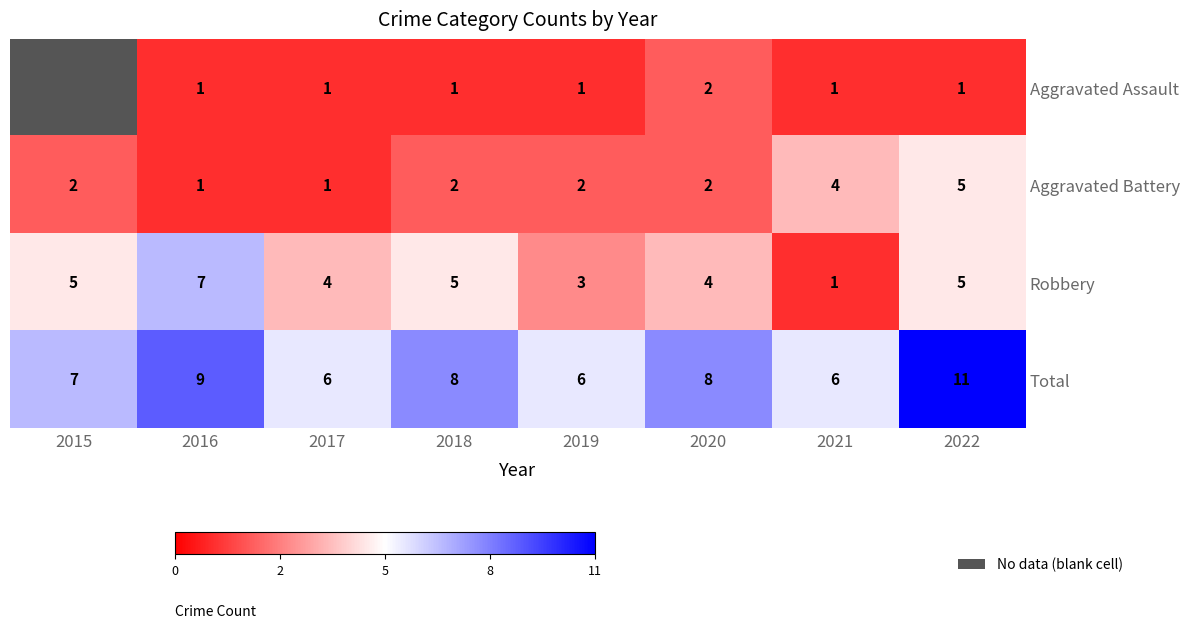

What is the minimum value shown in the chart?

1.0